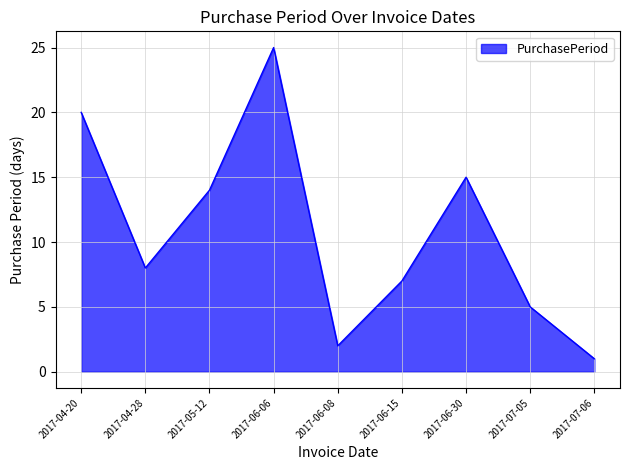

Reading right to left, list all the values displayed in this chart.

2017-07-06=1	2017-07-05=5	2017-06-30=15	2017-06-15=7	2017-06-08=2	2017-06-06=25	2017-05-12=14	2017-04-28=8	2017-04-20=20